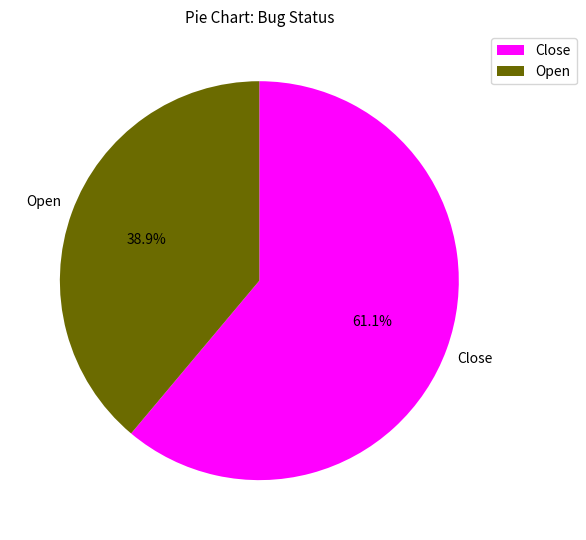

What is the ratio of the value at Close to the value at Open?

1.6